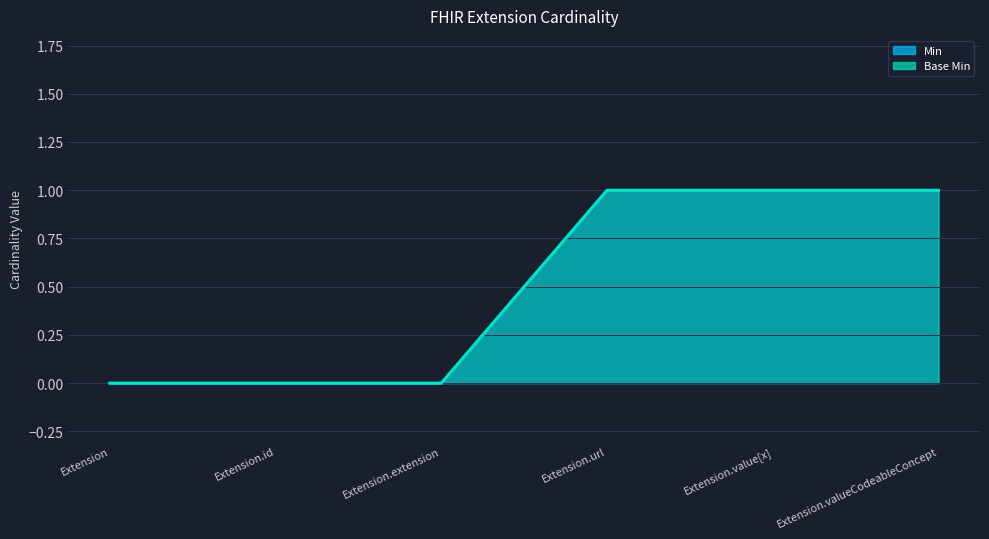

True or false: Base Min and Min intersect in this chart.

False